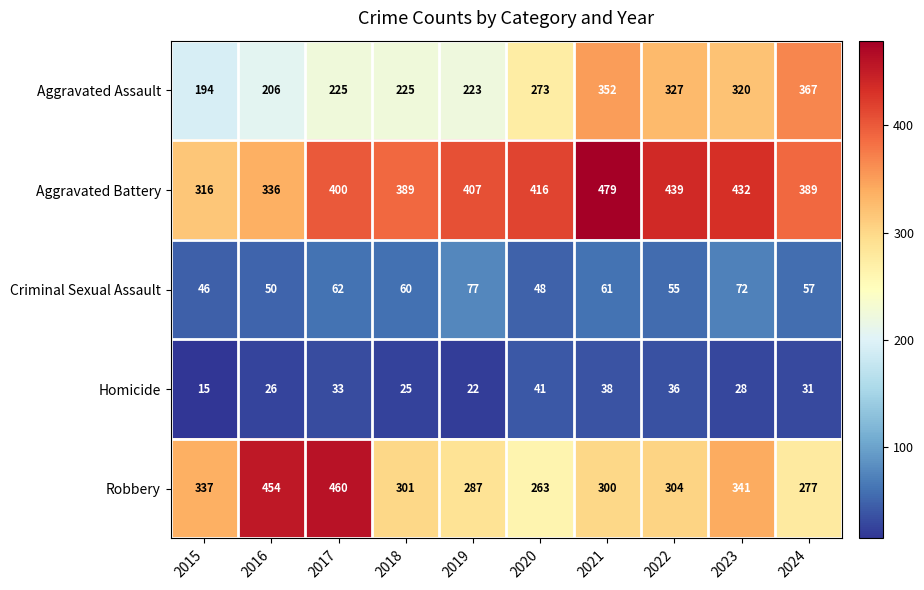

Is it true that Aggravated Battery equals 400 at 2017?

True